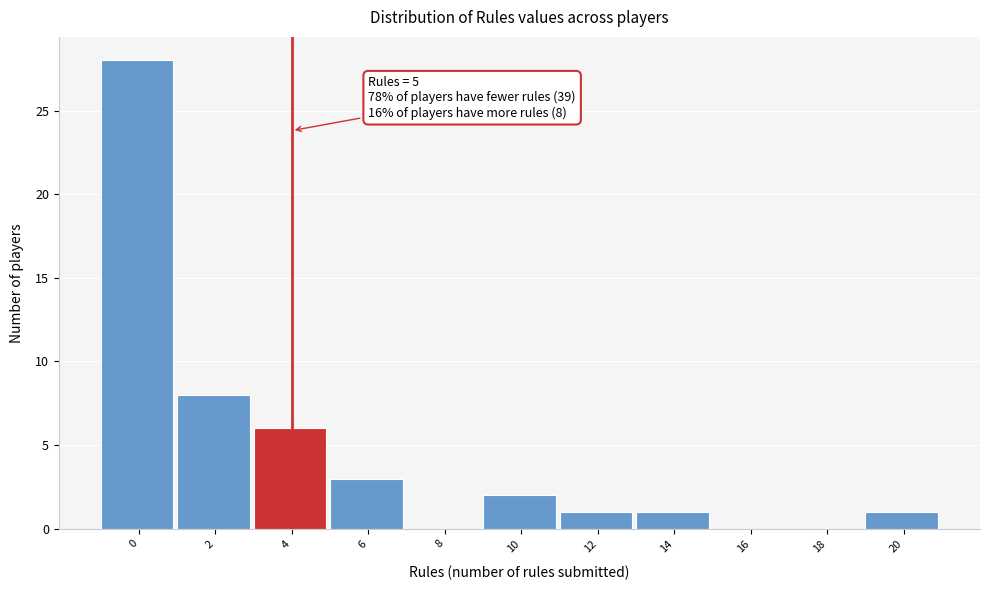

Reading left to right, what are all the values shown in this chart?

0=28	2=8	4=6	6=3	8=0	10=2	12=1	14=1	16=0	18=0	20=1